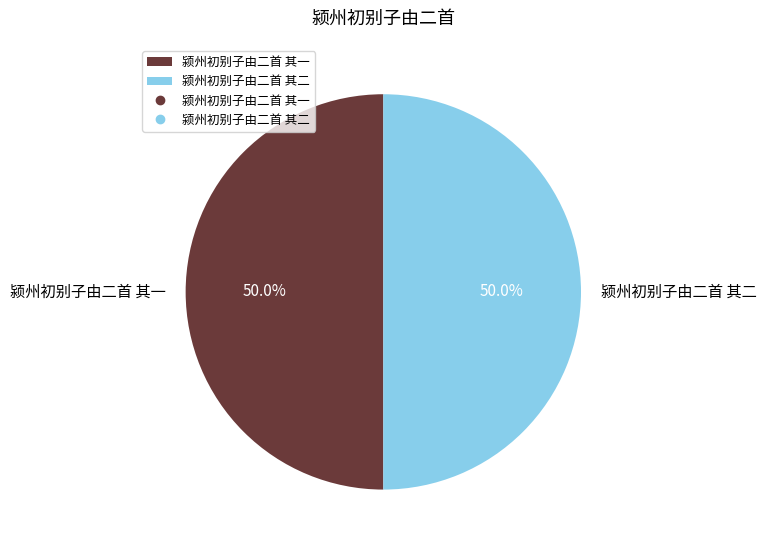

What is the ratio of the value at 颍州初别子由二首 其一 to the value at 颍州初别子由二首 其二?

1.0